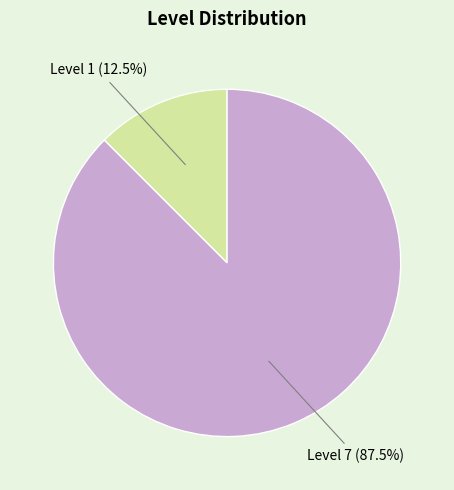

What portion of the pie excludes Level 1 (12.5%)?

87.5%